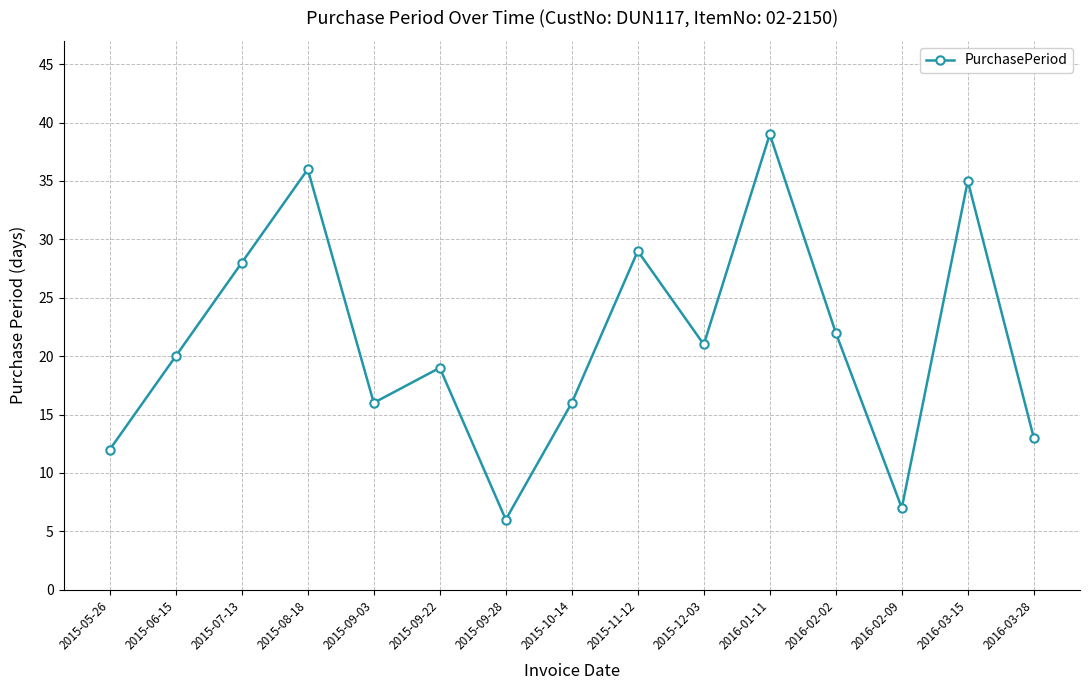

What is the difference between the maximum and minimum values?

33